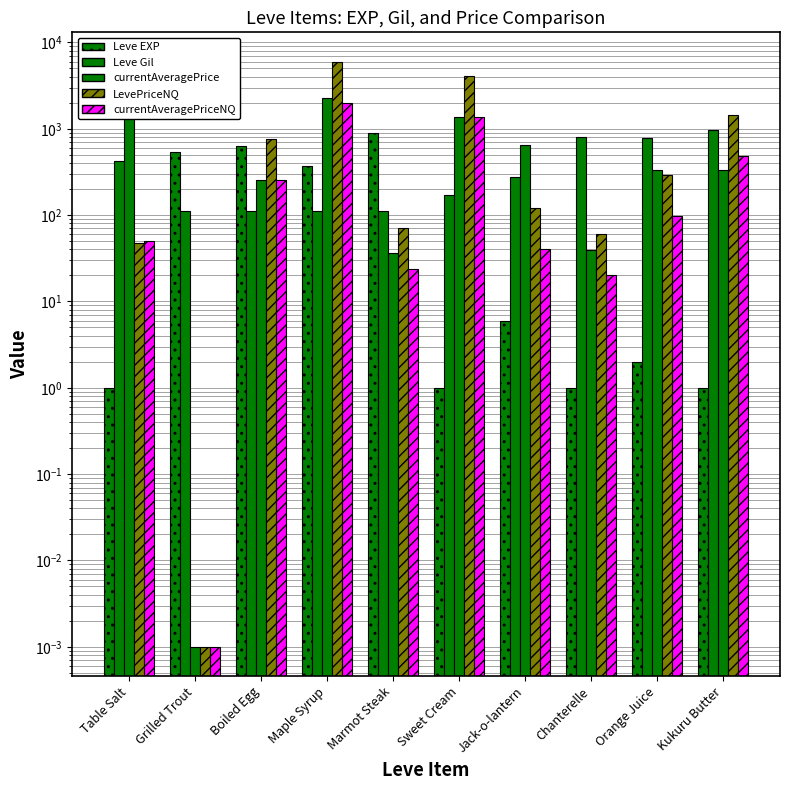

The LevePriceNQ series shows 60.0 at Chanterelle. True or false?

True